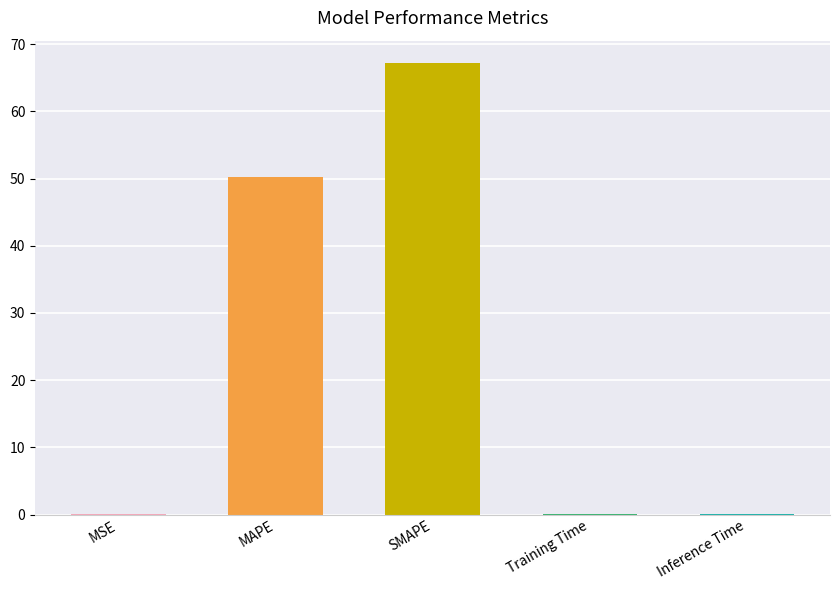

Between MAPE and MSE, which is larger?

MAPE